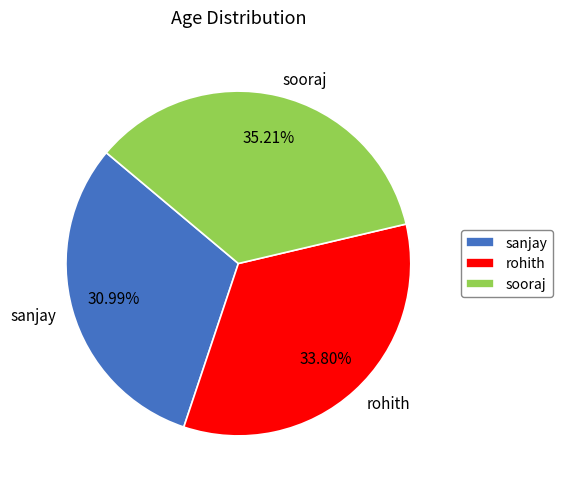

What is the ratio of the value at sanjay to the value at rohith?

0.9